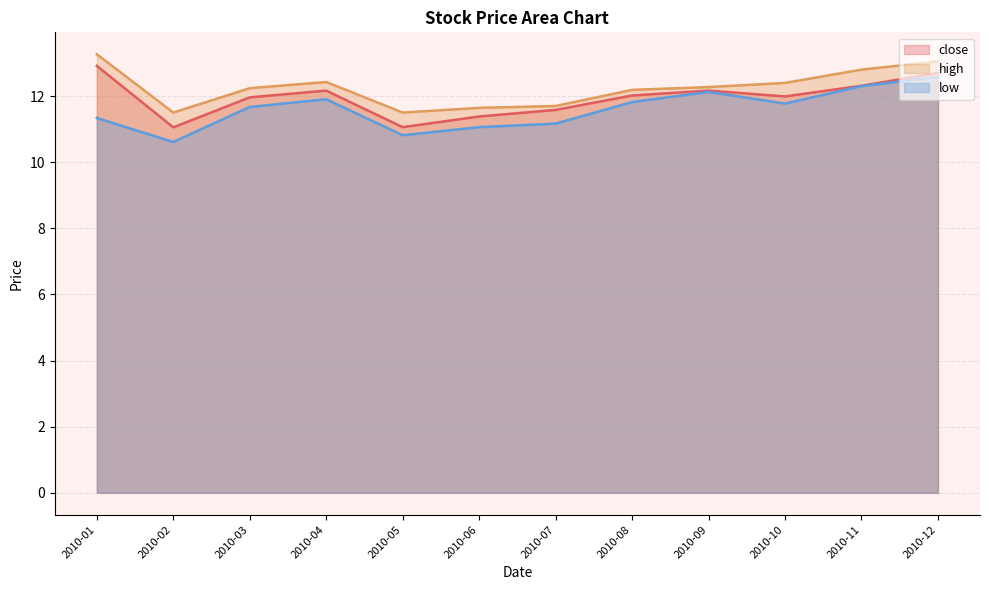

Reading right to left, list all the values displayed in this chart.

close: 2010-12=12.7	2010-11=12.3	2010-10=12.0	2010-09=12.2	2010-08=12.0	2010-07=11.6	2010-06=11.4	2010-05=11.1	2010-04=12.2	2010-03=12.0	2010-02=11.1	2010-01=12.9
high: 2010-12=13.0	2010-11=12.8	2010-10=12.4	2010-09=12.3	2010-08=12.2	2010-07=11.7	2010-06=11.6	2010-05=11.5	2010-04=12.4	2010-03=12.2	2010-02=11.5	2010-01=13.3
low: 2010-12=12.6	2010-11=12.3	2010-10=11.8	2010-09=12.1	2010-08=11.8	2010-07=11.2	2010-06=11.1	2010-05=10.8	2010-04=11.9	2010-03=11.7	2010-02=10.6	2010-01=11.3